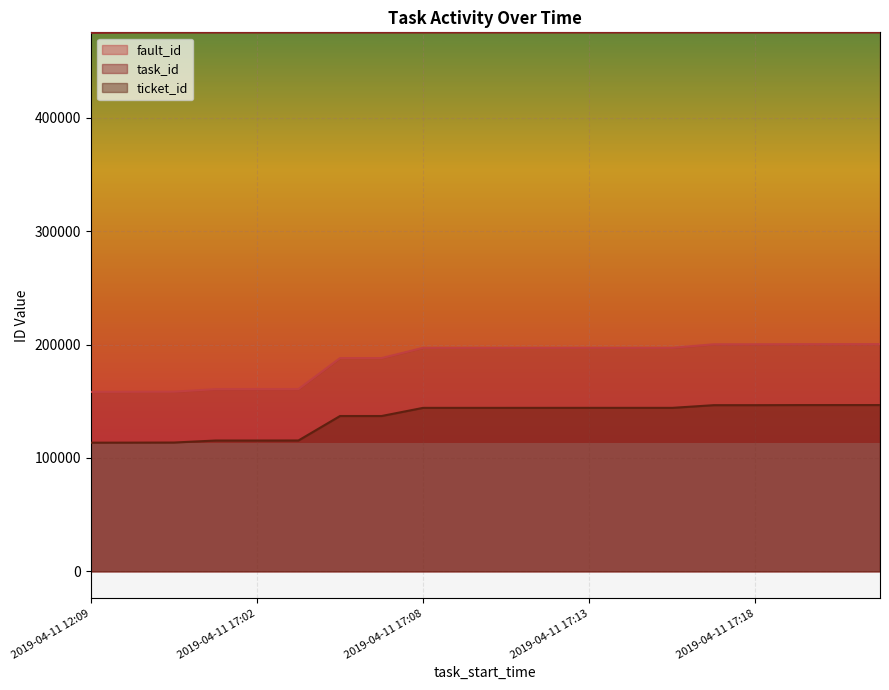

True or false: ticket_id has a value of 196187 at 2019-04-11 17:08.

False